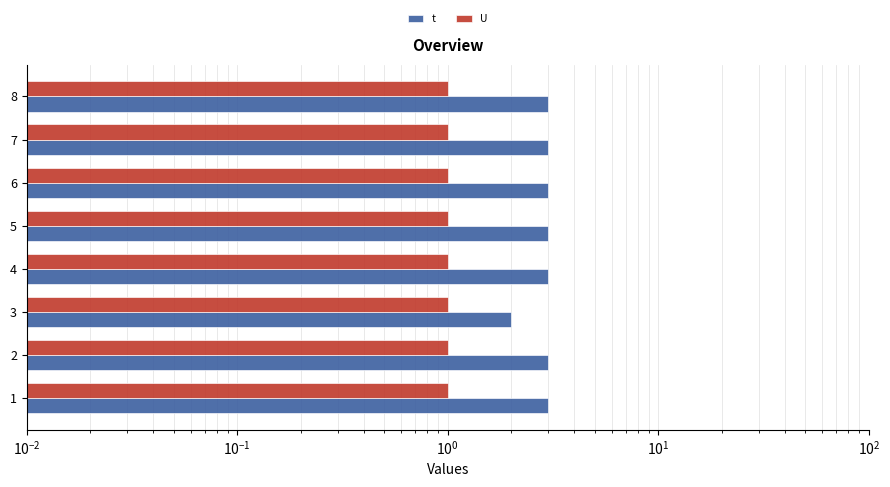

Reading right to left, list all the values displayed in this chart.

t: 3.0	3.0	3.0	3.0	3.0	2.0	3.0	3.0
U: 0.3	0.3	0.3	0.3	0.3	0.3	0.3	0.3